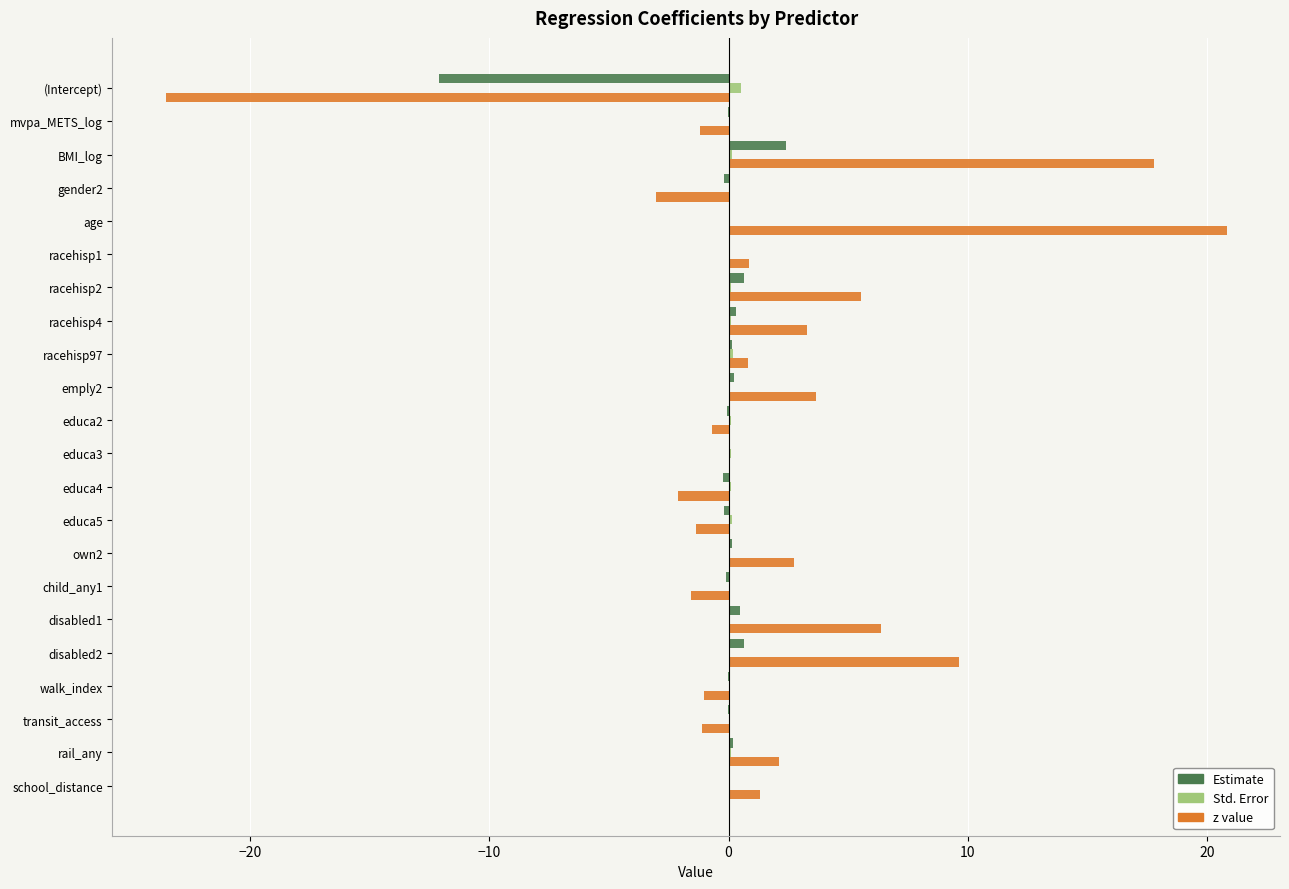

Is it true that Std. Error equals 0.1 at disabled1?

True